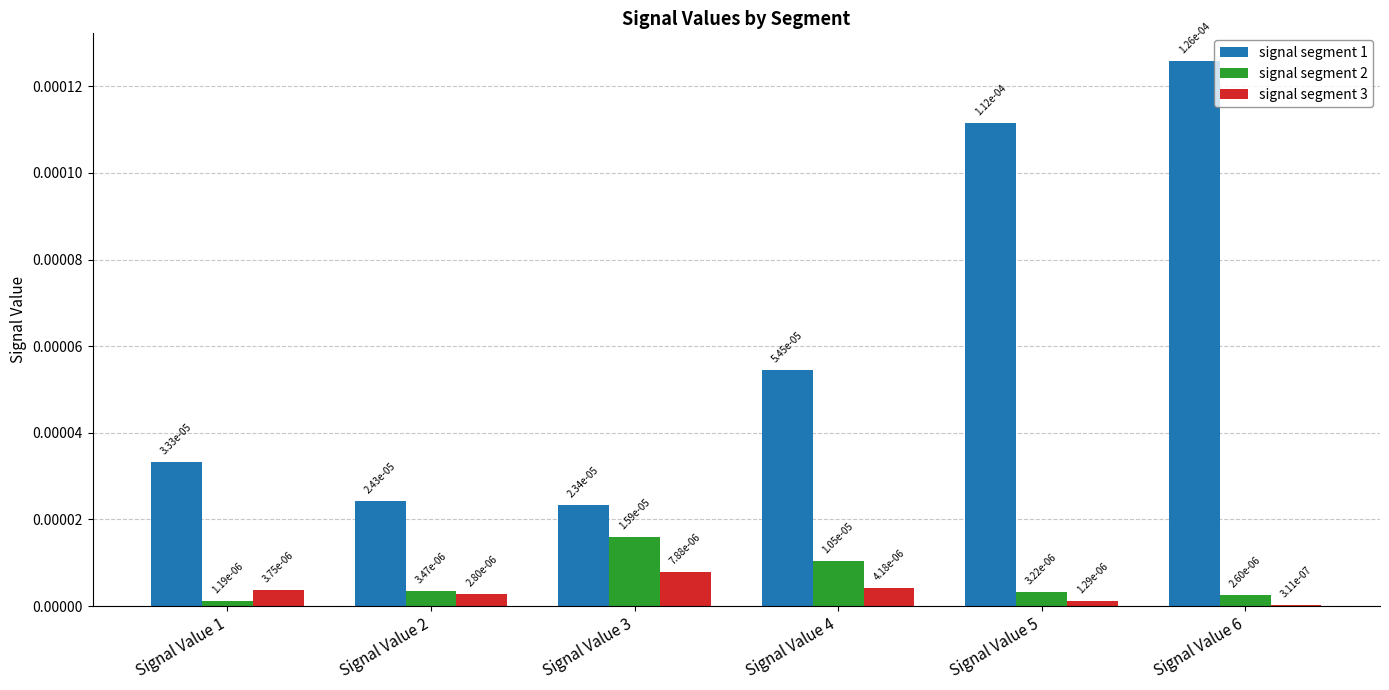

Where is signal segment 3 nearest to the value 0?

Signal Value 6